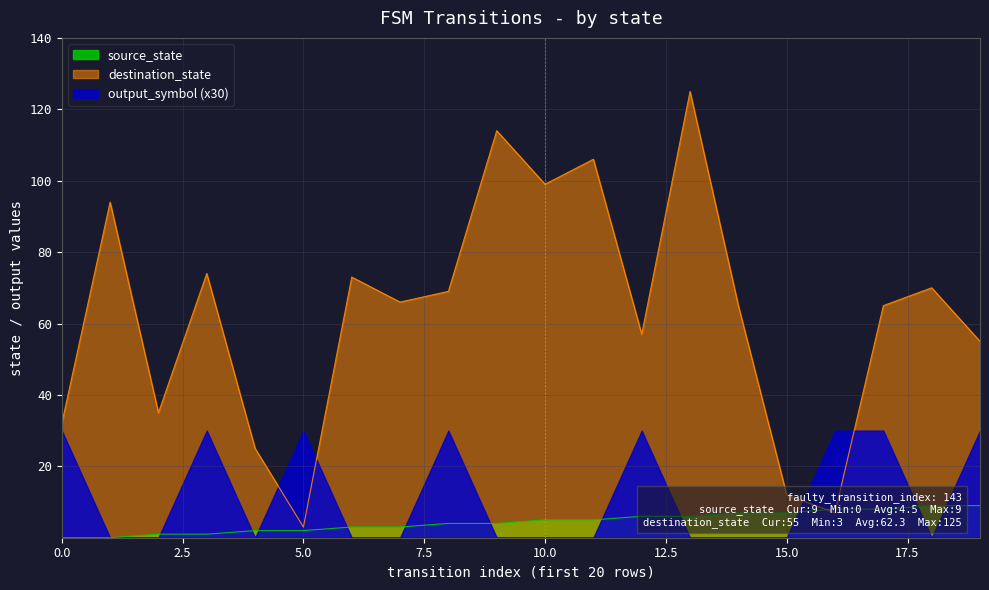

What is the greatest value displayed?

125